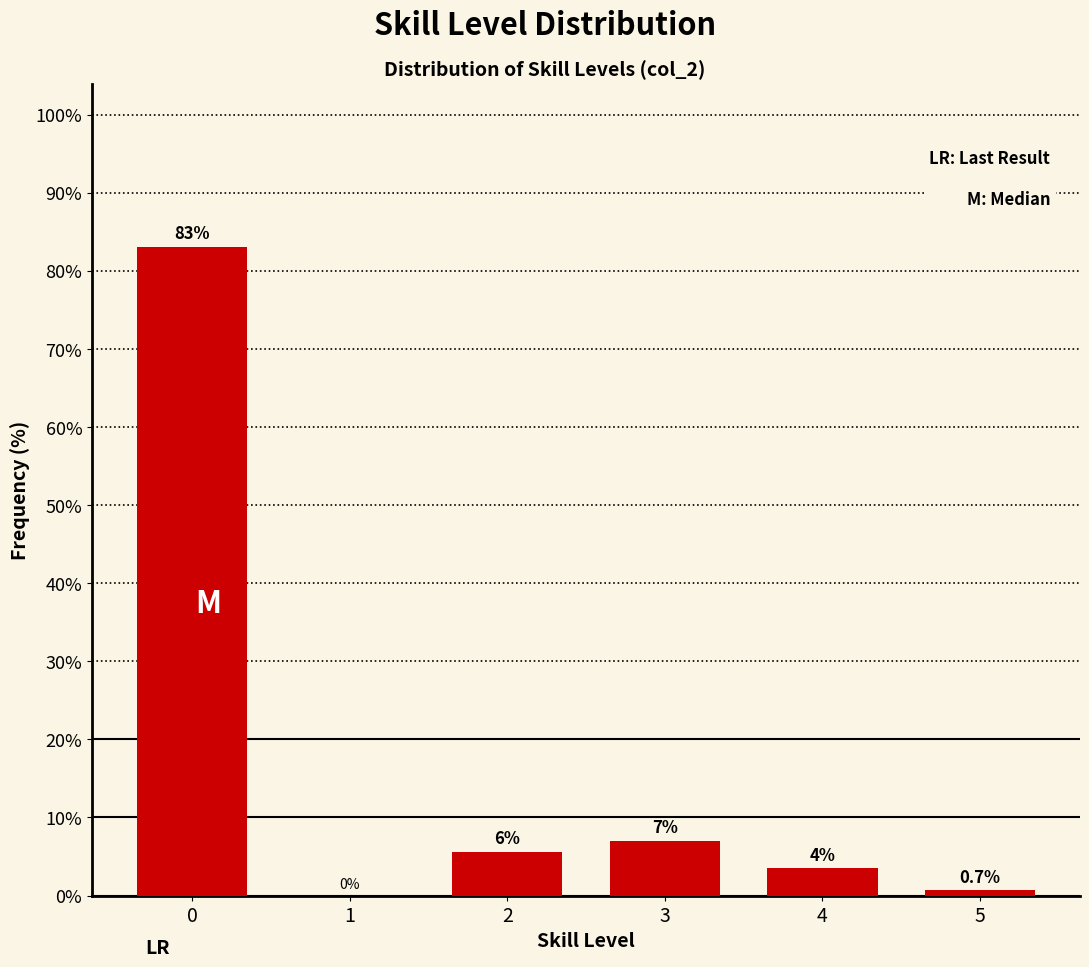

Between 3 and 2, which is larger?

3